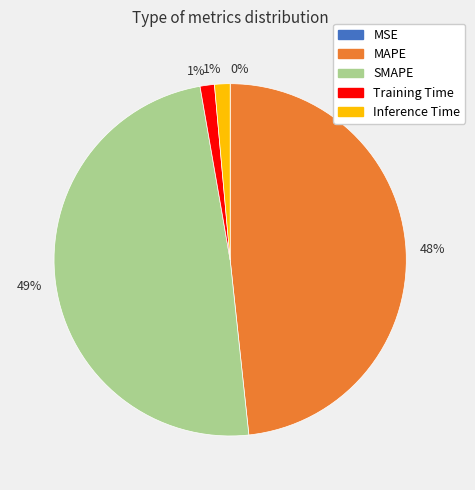

What is the largest slice in the pie chart?

SMAPE